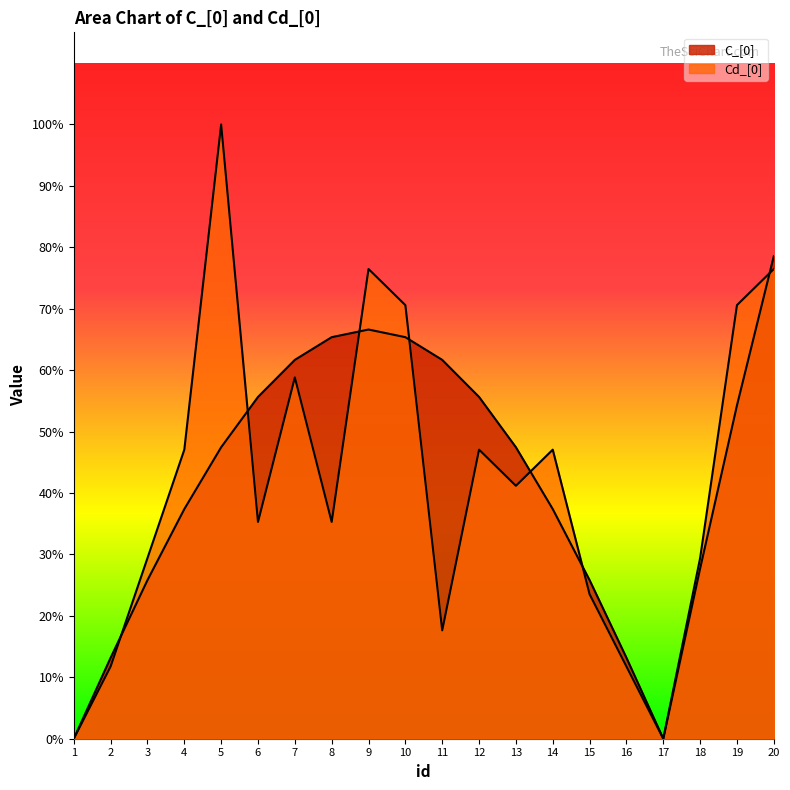

At which category does C_[0] reach its first local peak?

9